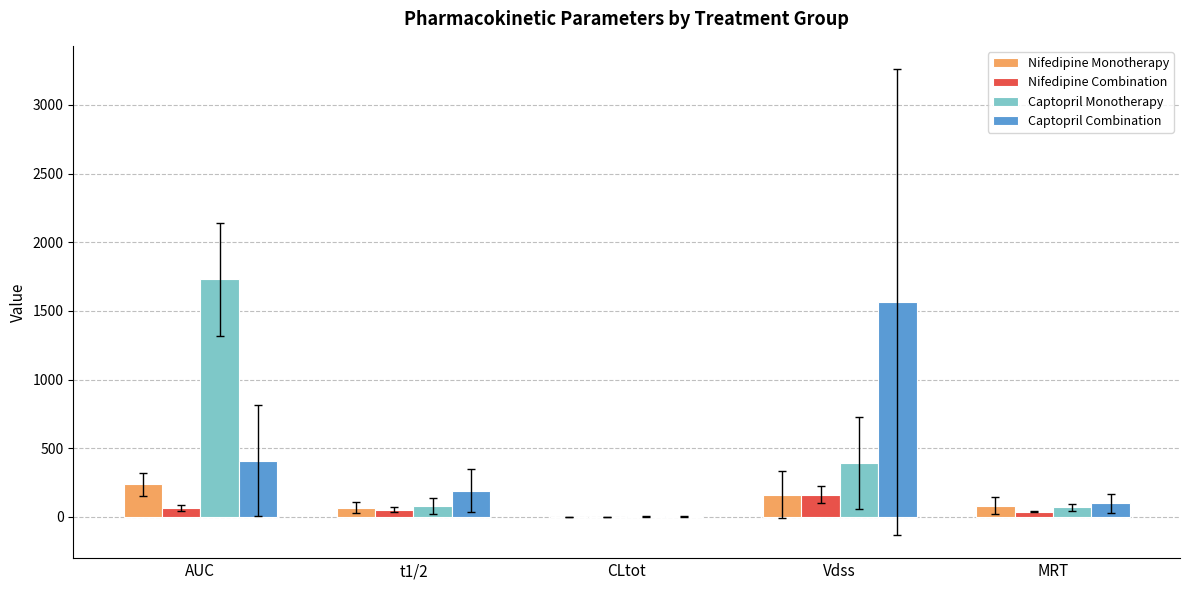

What is the sum of all Nifedipine Combination values?

319.4